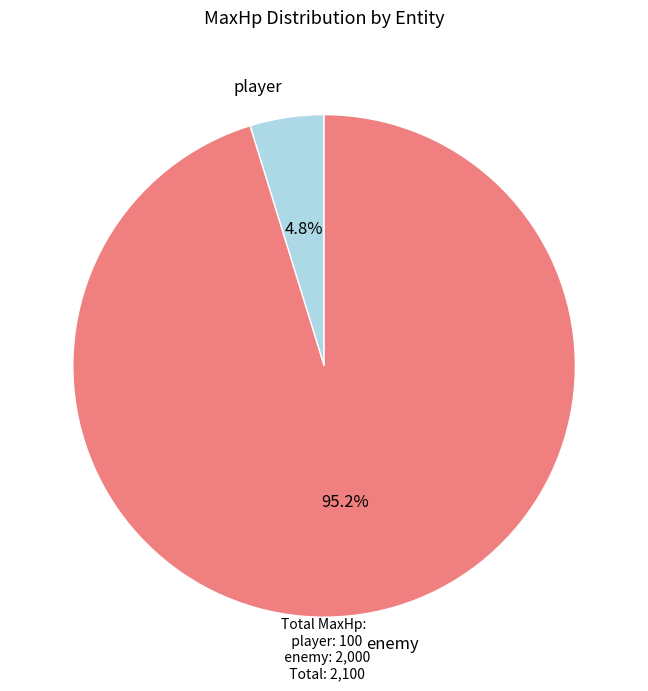

Is there a majority slice in this chart?

Yes